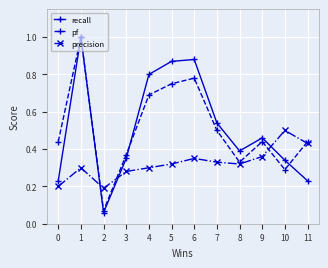

Is the value of recall at 5 greater than the value of pf at 1?

No